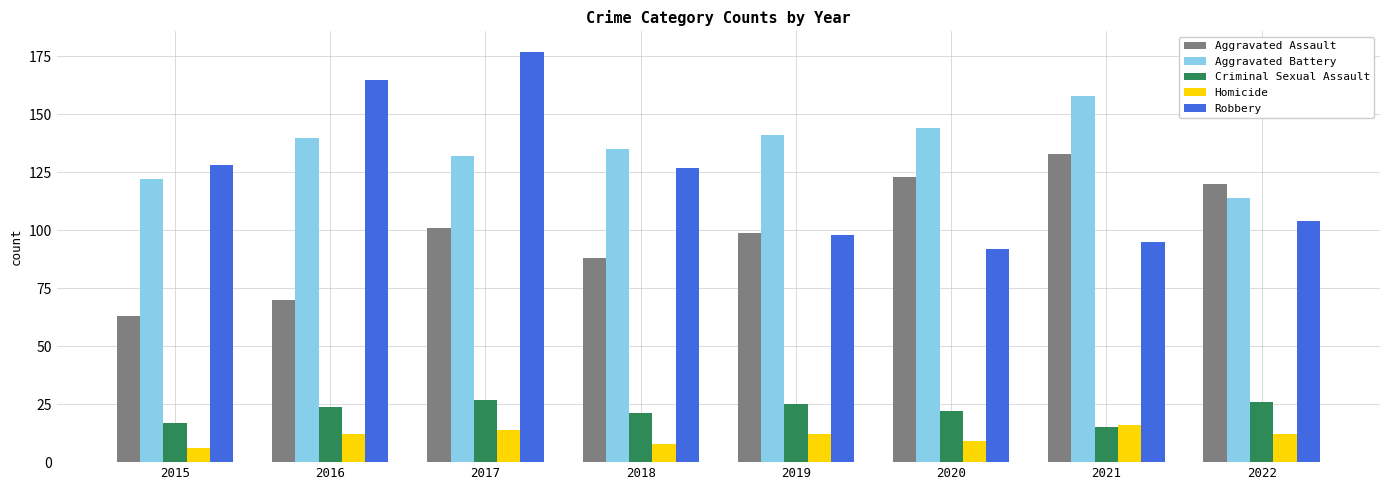

What is the average value of the Aggravated Assault series?

100